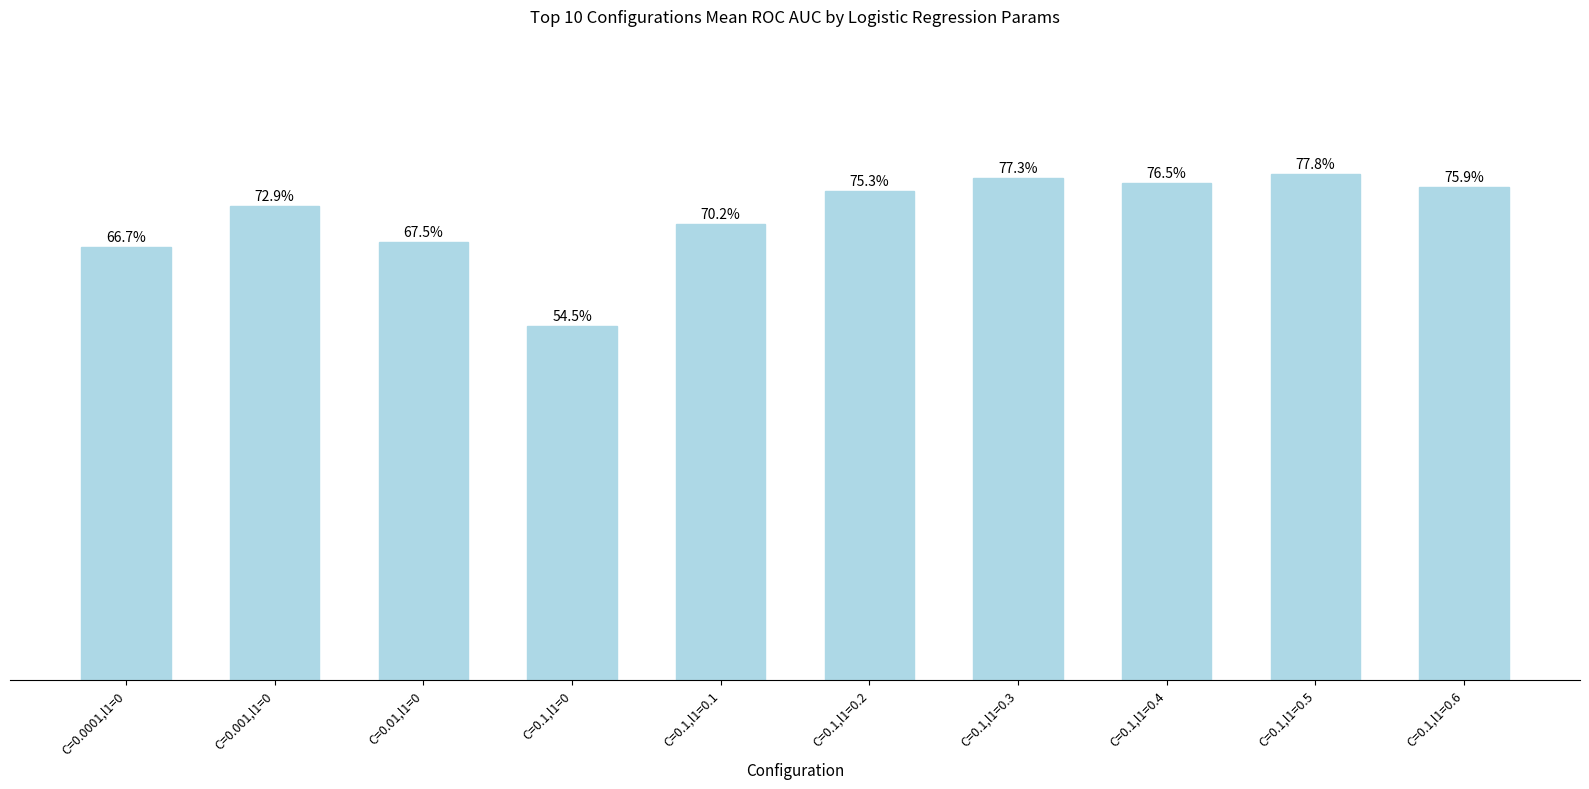

What is the difference between the second highest and minimum values?

0.2